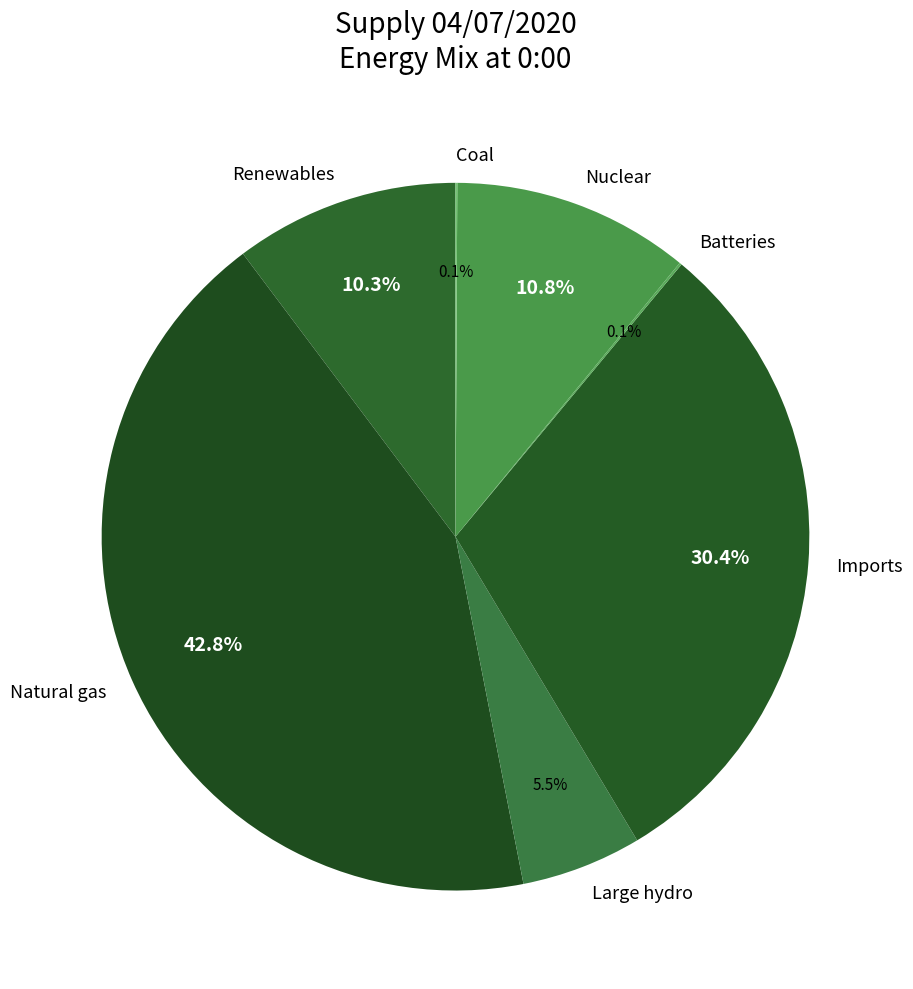

Which has a higher value, Natural gas or Large hydro?

Natural gas